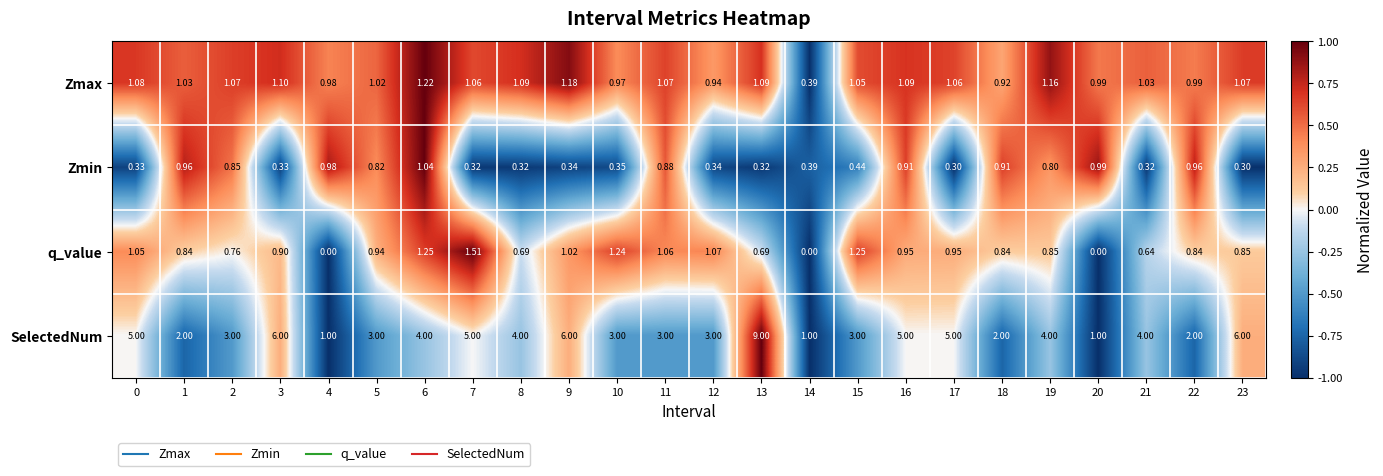

Which series has the largest total across all categories?

SelectedNum